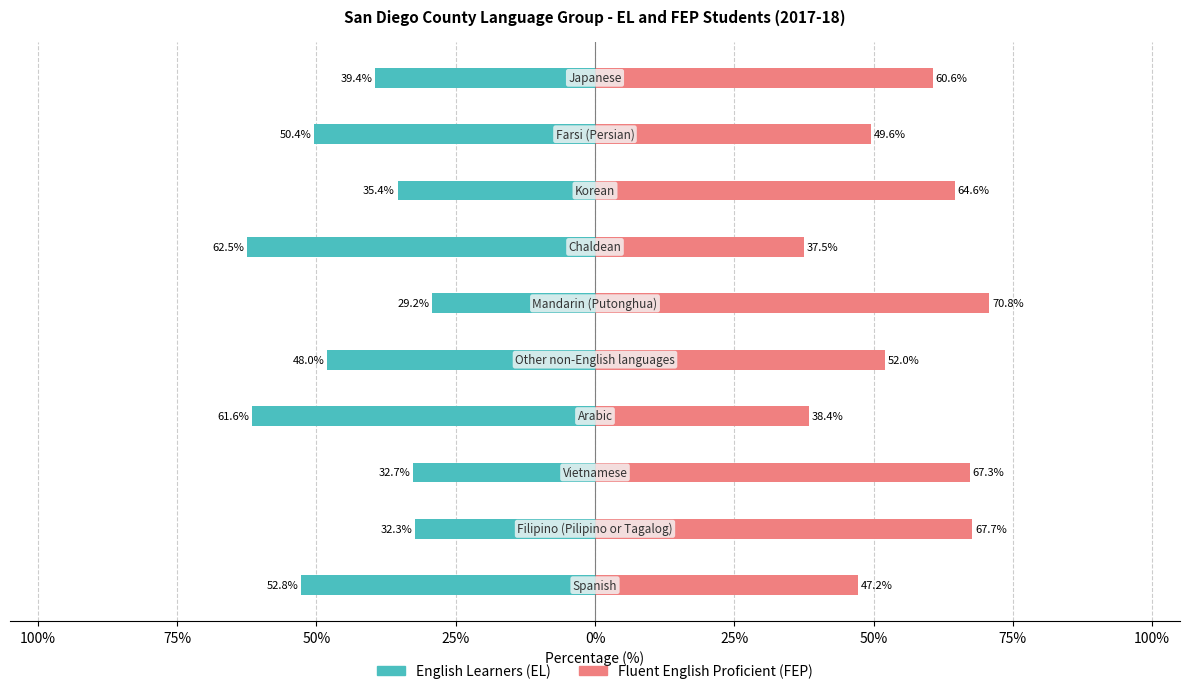

What is the greatest value displayed?

70.8